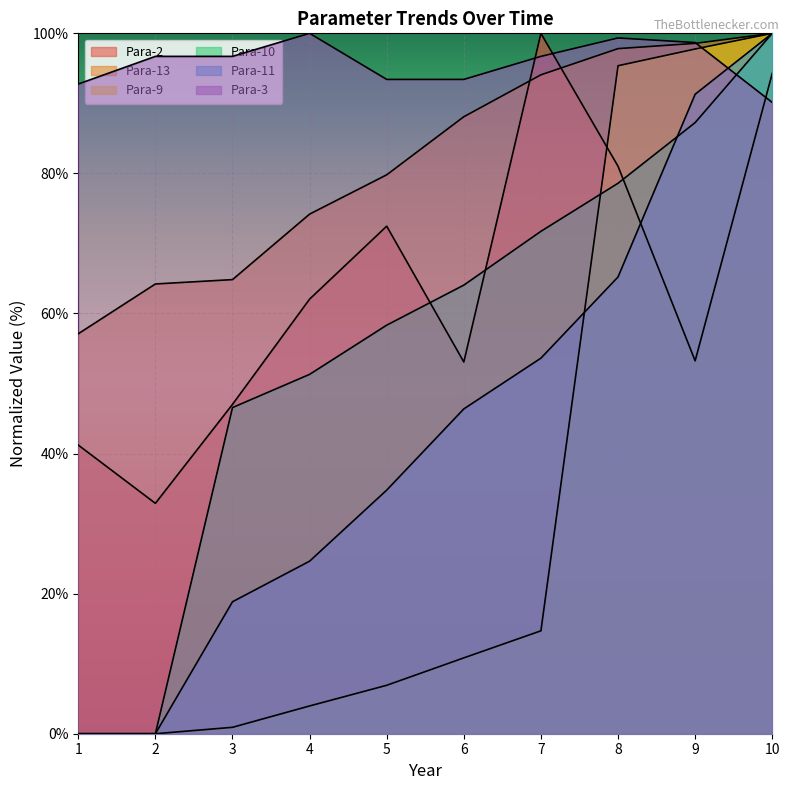

What are all the series names shown in the legend?

Para-2, Para-13, Para-9, Para-10, Para-11, Para-3